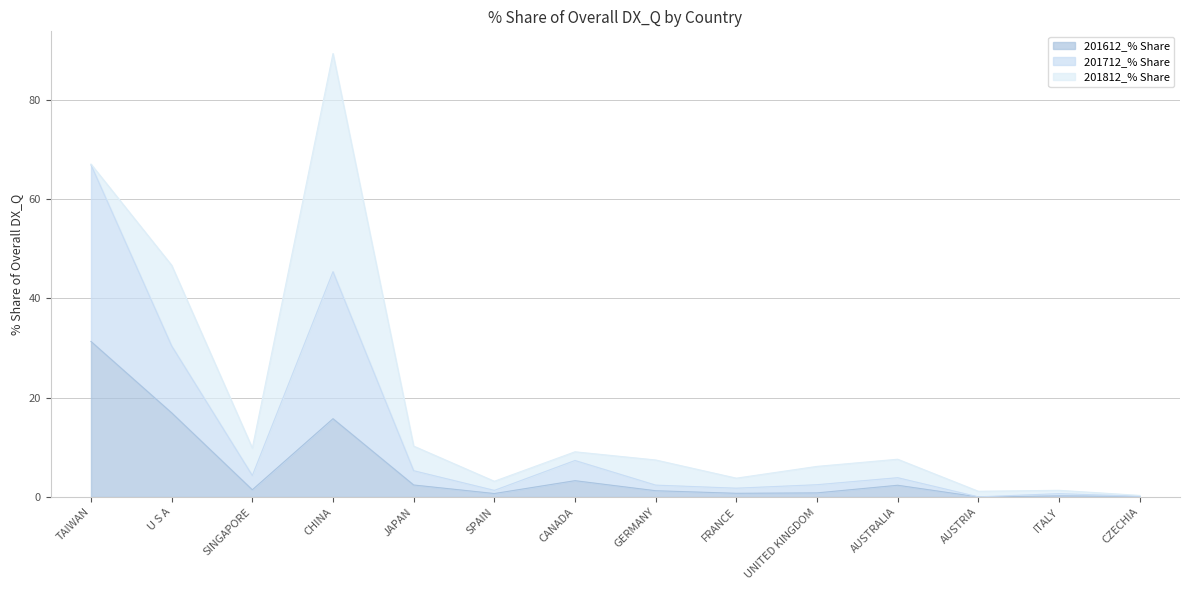

True or false: 201712_% Share and 201612_% Share cross at least once.

False